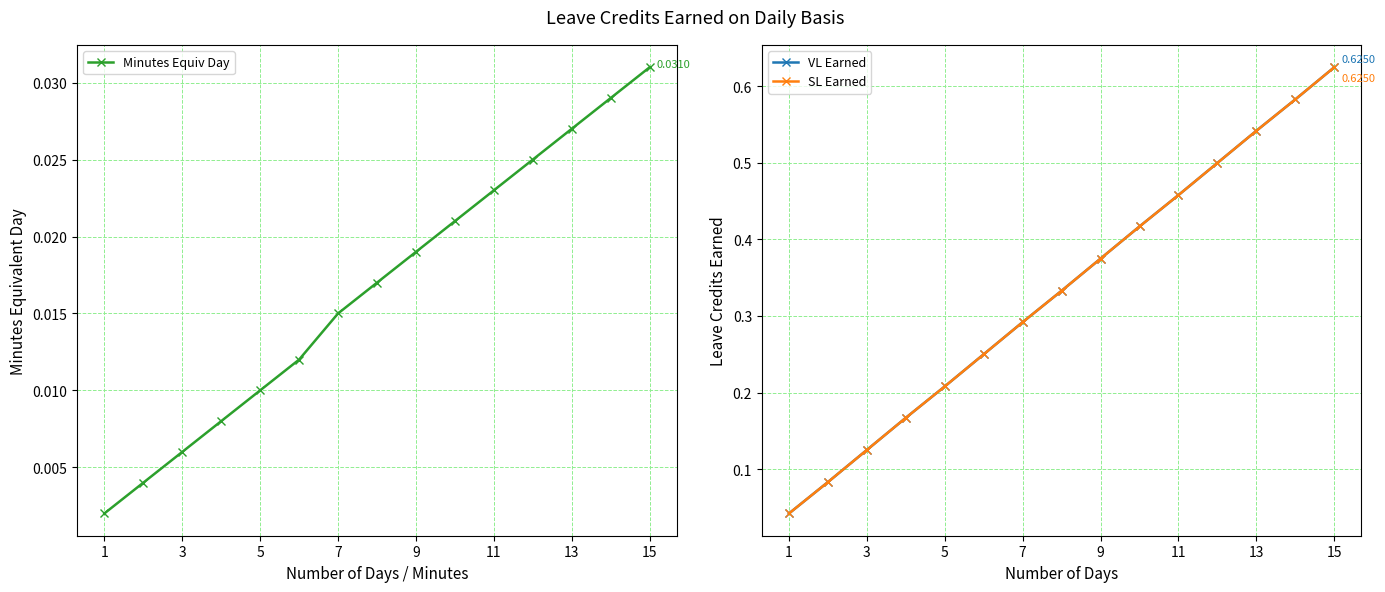

Which series has the widest spread of values?

VL Earned